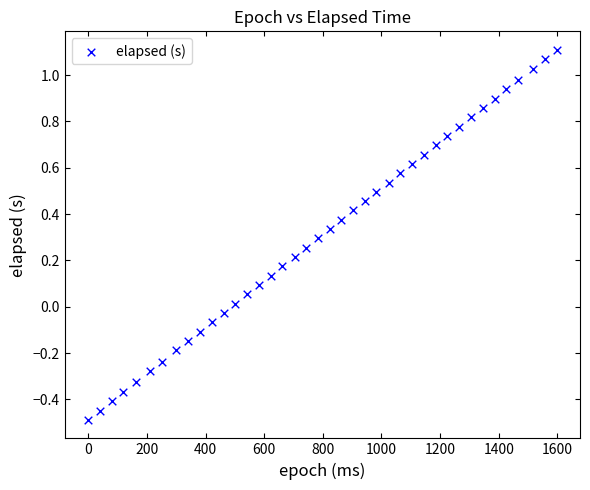

What is the range of X values (max minus min)?

1597.0